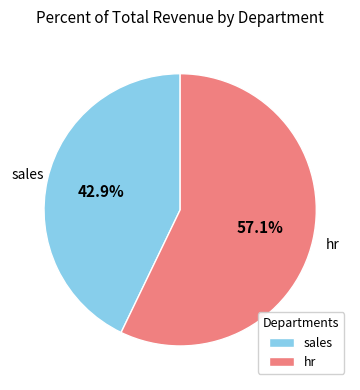

To the nearest percent, what portion does sales represent?

43%